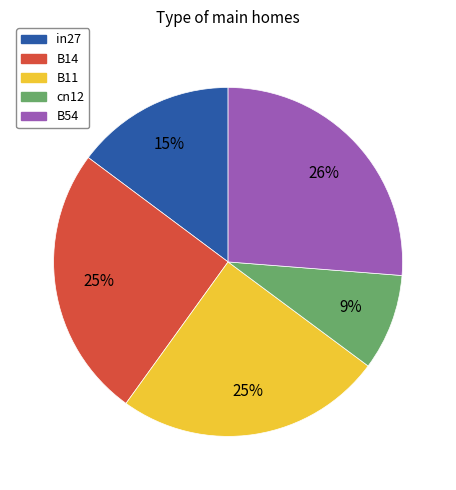

Does B54 account for over 50% of the chart?

No